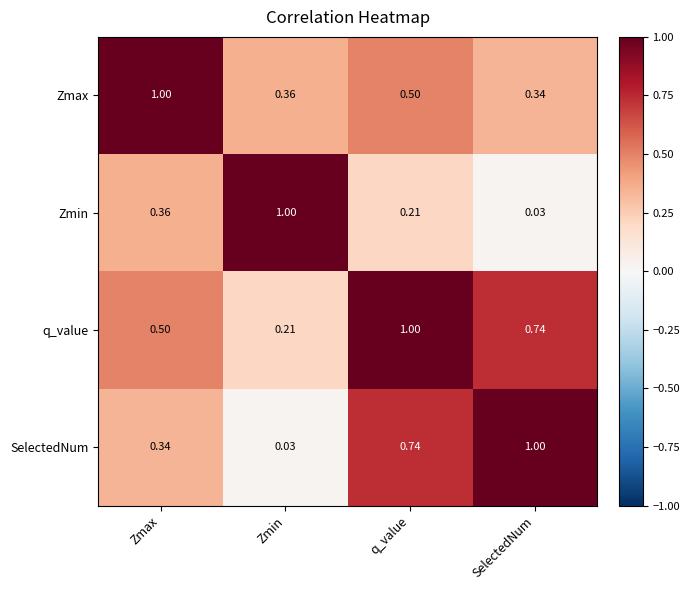

At Zmin, list the series in order from smallest to largest.

SelectedNum, q_value, Zmax, Zmin